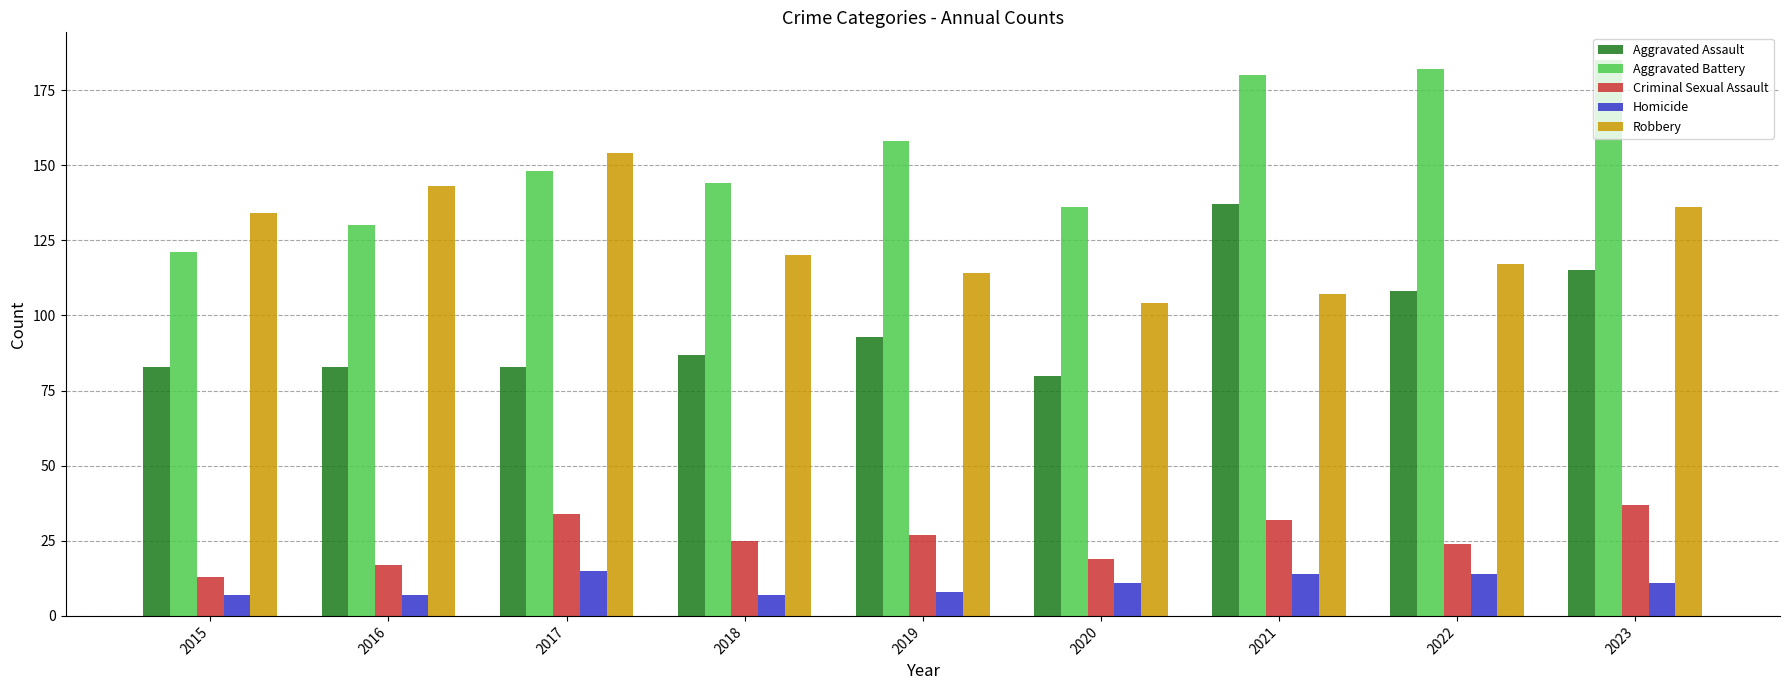

What is the greatest value displayed?

185